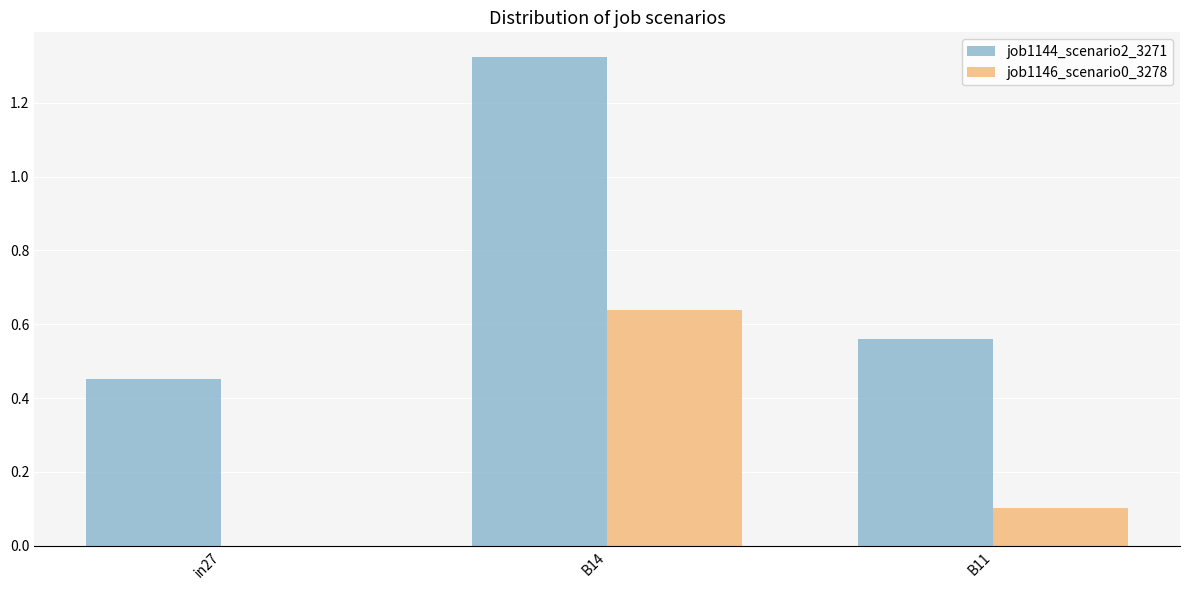

How many groups of bars are there?

3